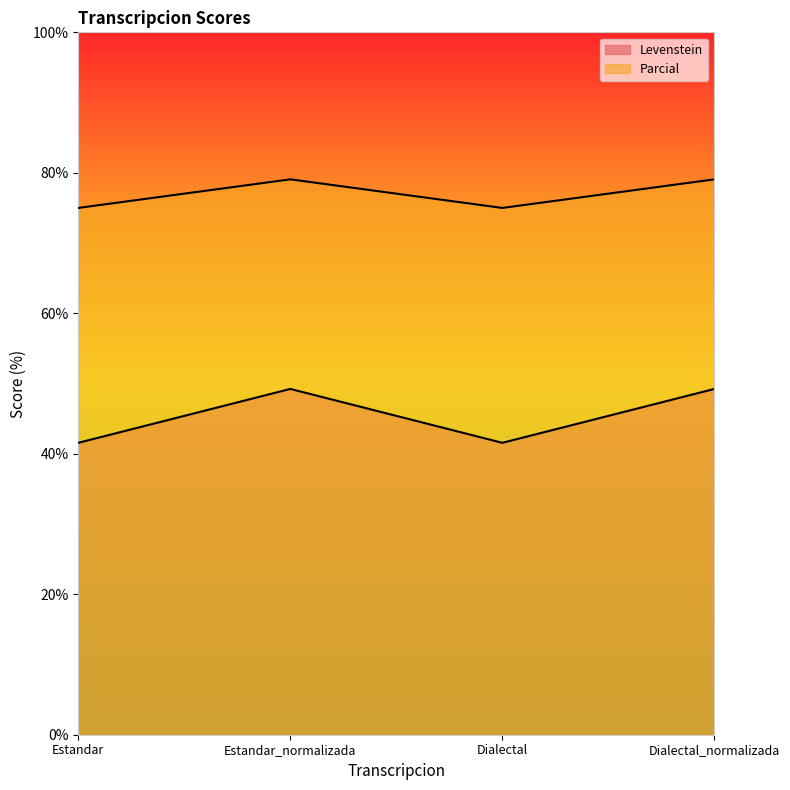

True or false: Levenstein and Parcial intersect in this chart.

False